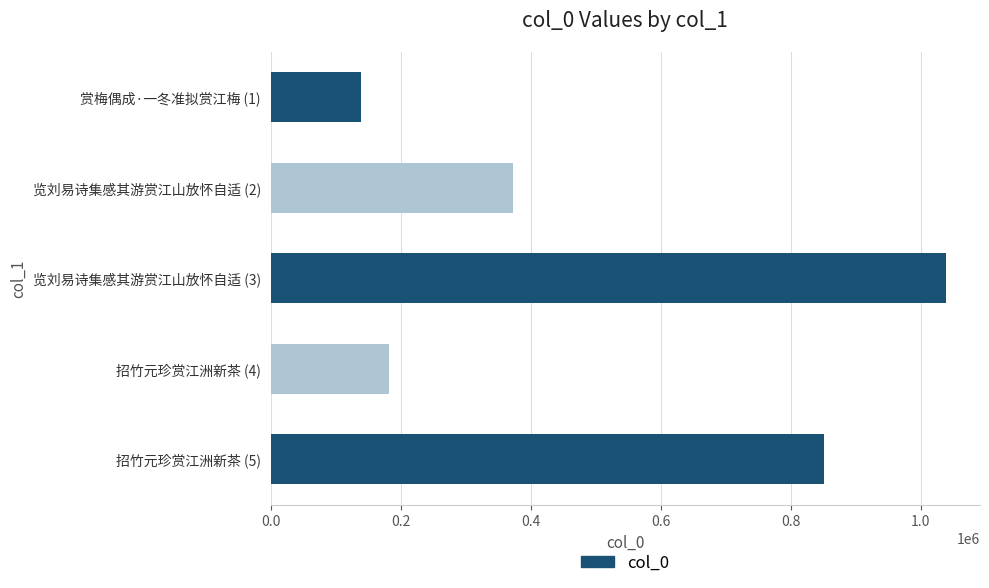

What is the ratio of the value at 赏梅偶成·一冬准拟赏江梅 (1) to the value at 招竹元珍赏江洲新茶 (4)?

0.8